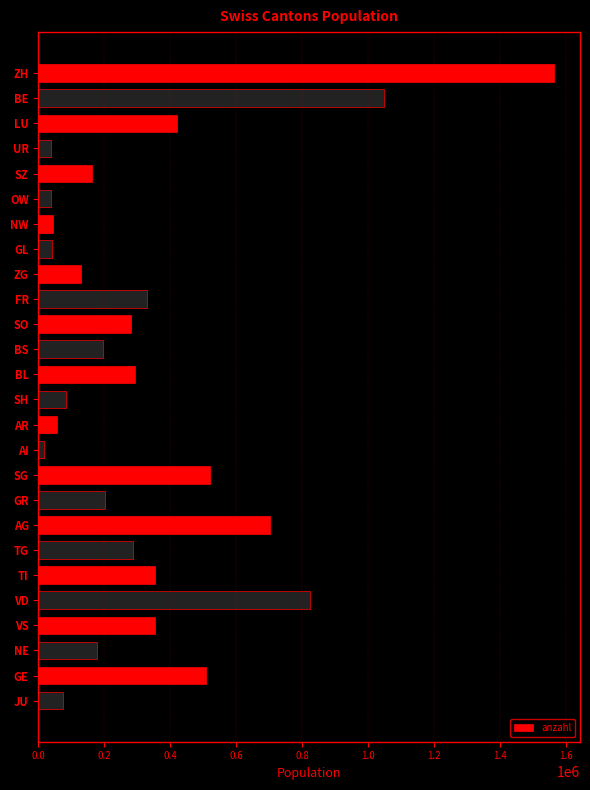

What is the label of the 14th bar from the bottom?

BL